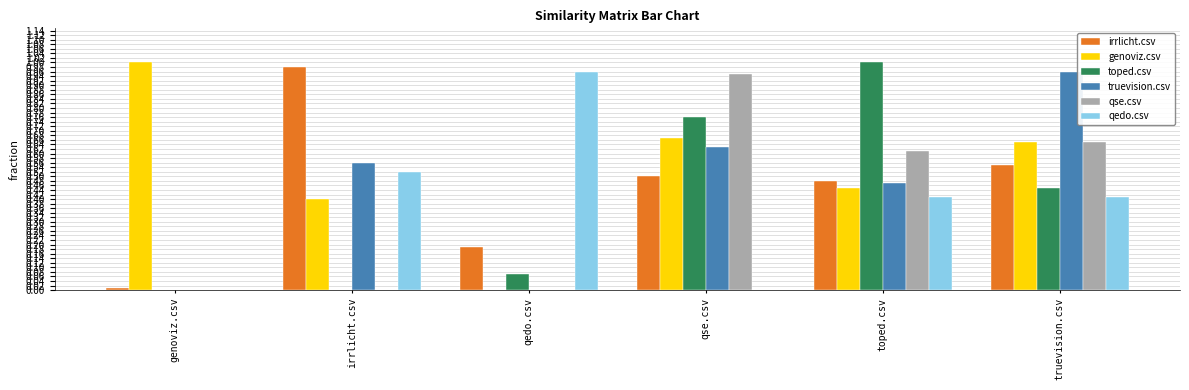

What value does the qedo.csv series have at truevision.csv?

0.4